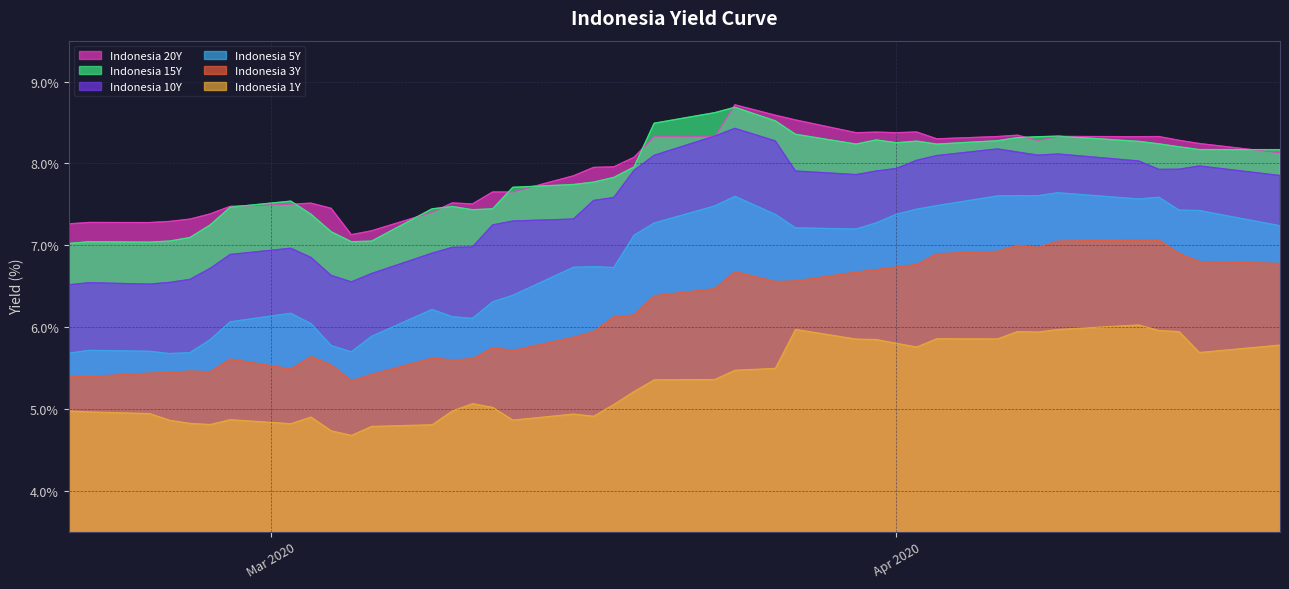

What is the difference between the maximum and second lowest values in the Indonesia 1Y series?

1.3